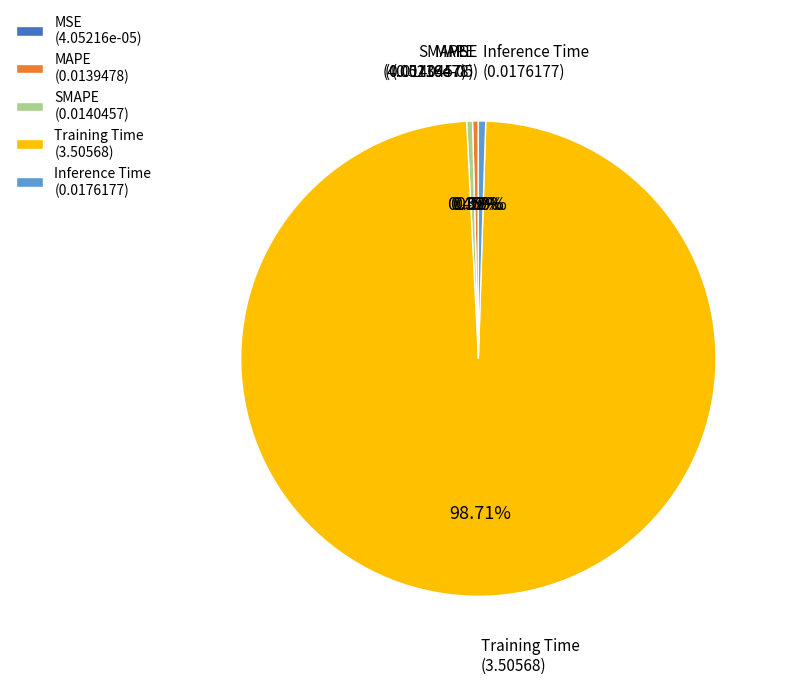

Does MSE represent more than half of the total?

No